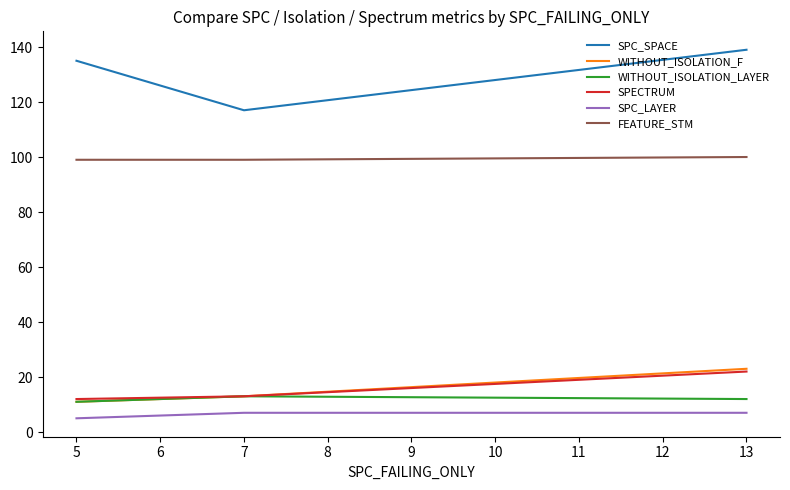

Between 5 and 7, which series saw the biggest shift?

SPC_SPACE